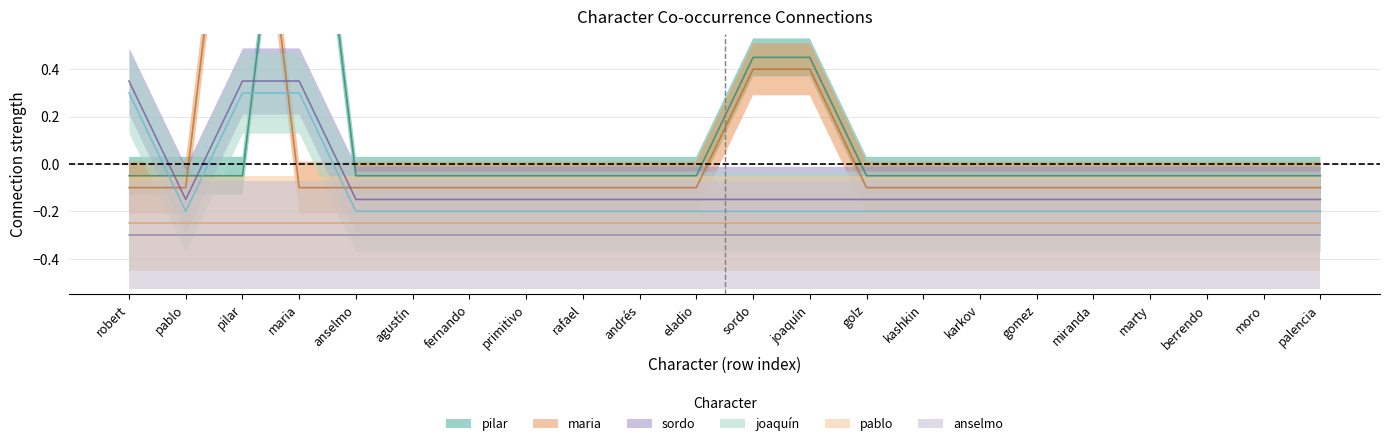

Which label corresponds to the smallest value in the chart?

pablo